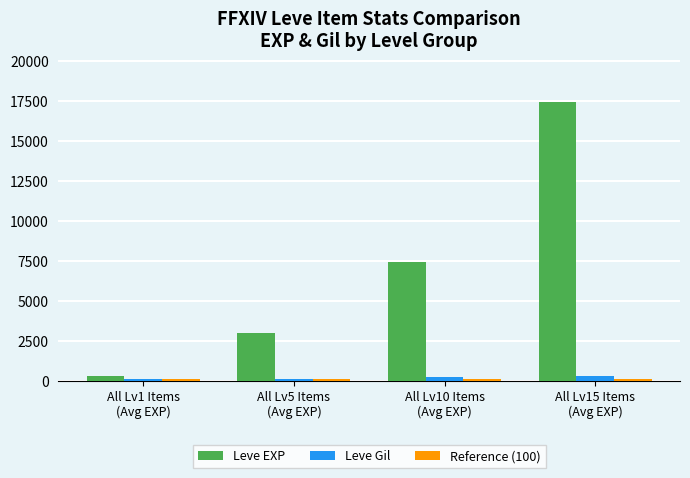

What is the label of the 4th bar from the right?

All Lv1 Items
(Avg EXP)